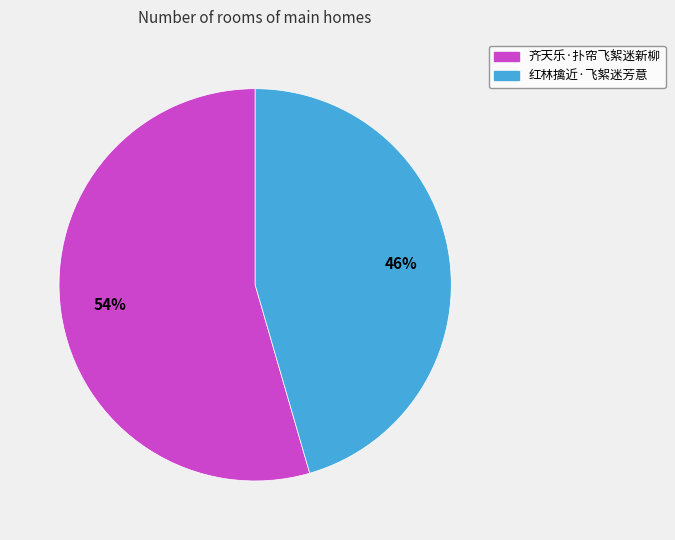

What is the smallest slice in the pie chart?

红林擒近·飞絮迷芳意